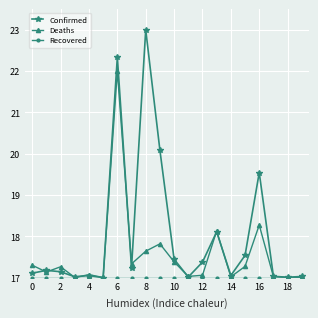

Which series has the largest total across all categories?

Confirmed